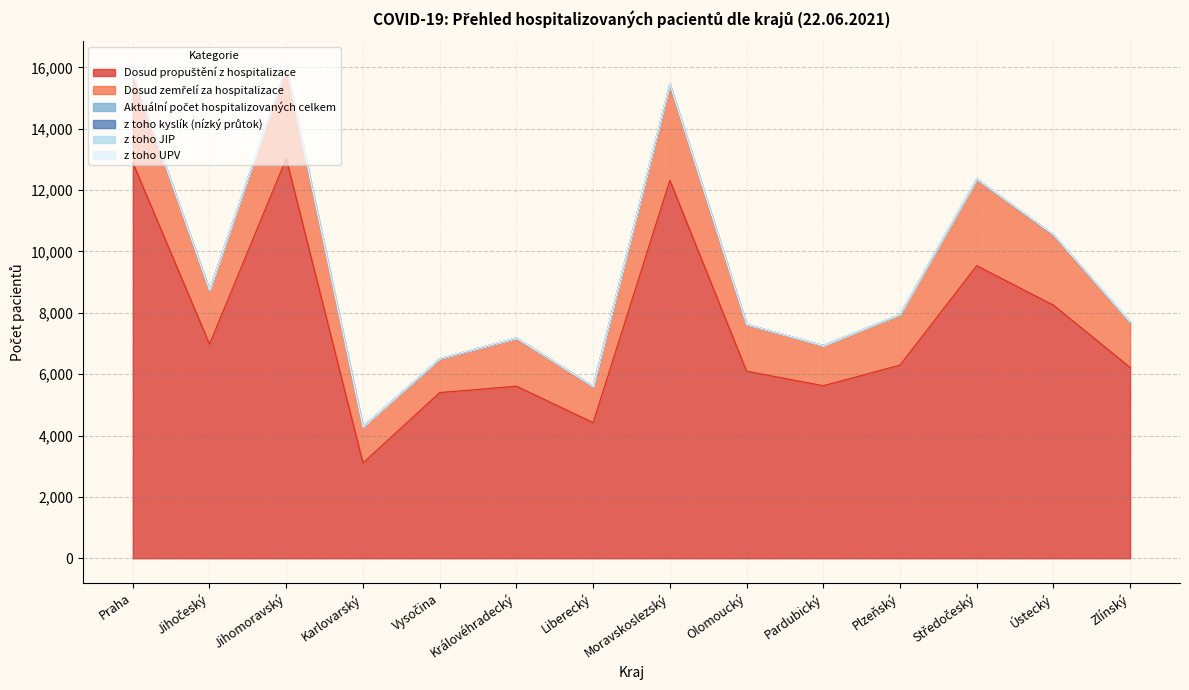

At which label does Dosud zemřelí za hospitalizace reach its peak?

Moravskoslezský